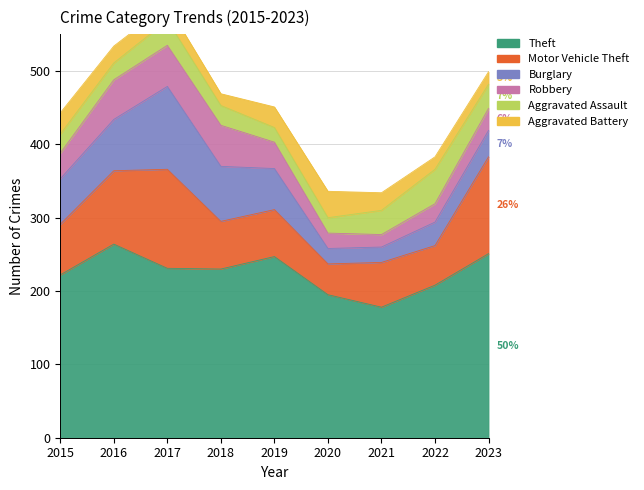

True or false: Burglary and Robbery intersect in this chart.

False